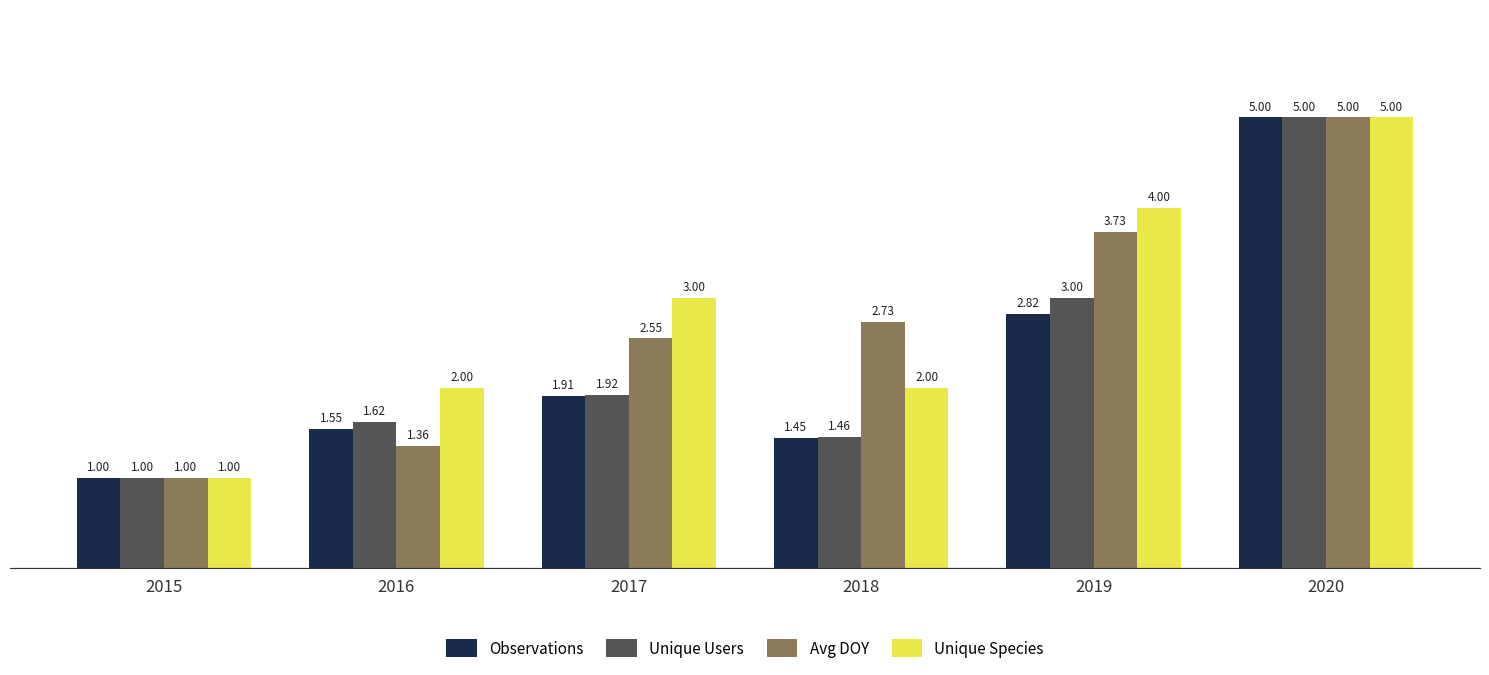

Where is Unique Species nearest to the value 3?

2017